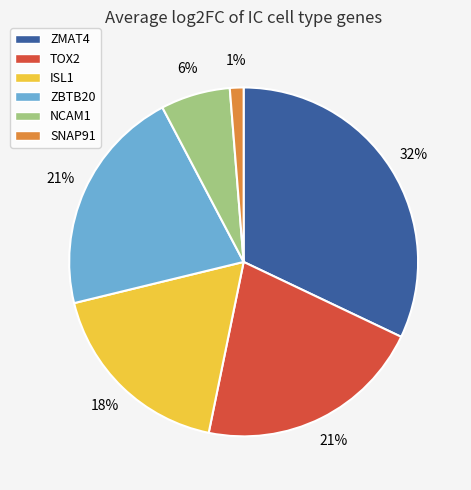

Count the number of slices in the pie.

6